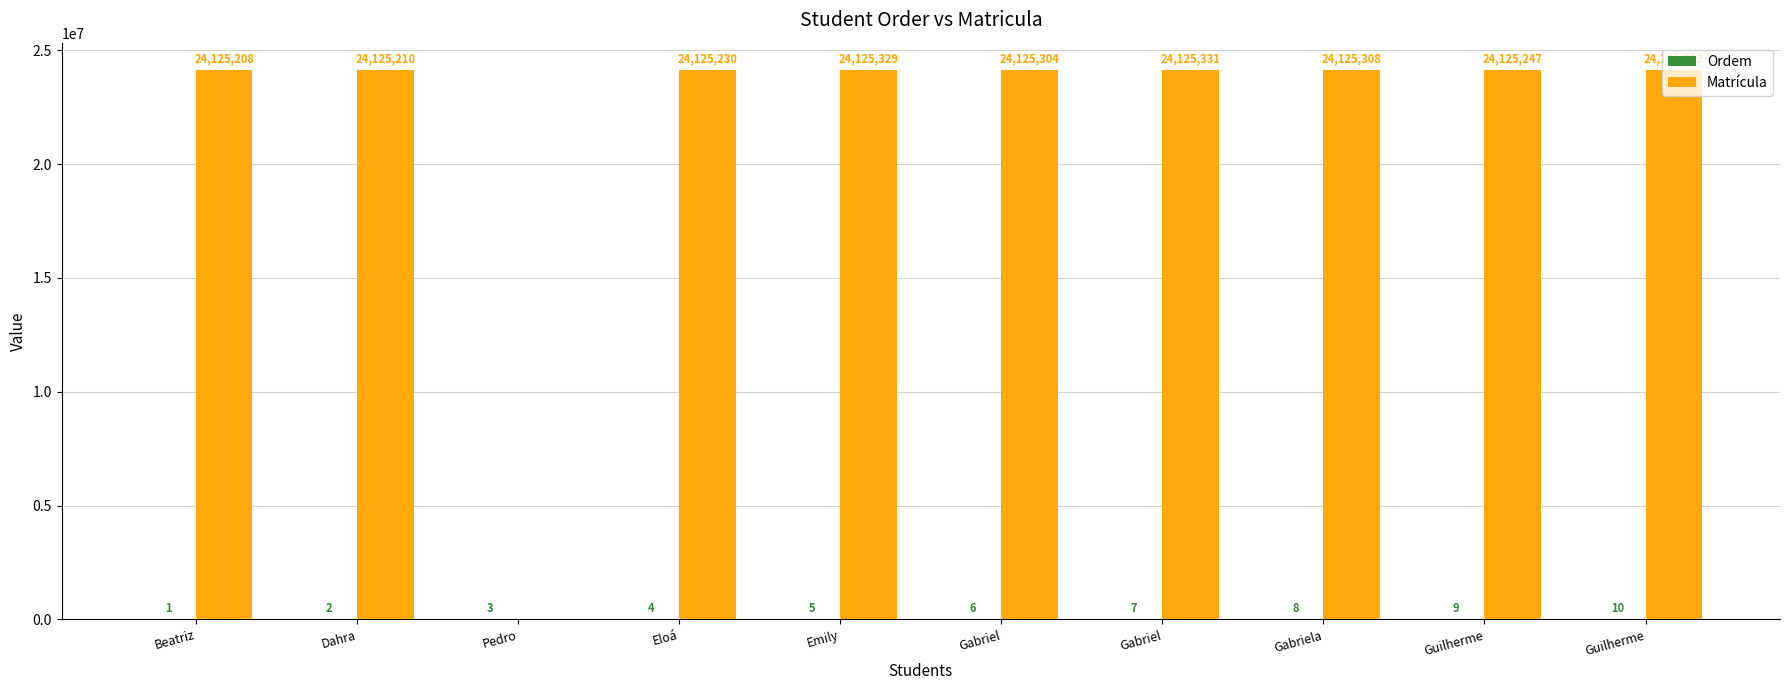

Does the chart contain stacked bars?

No